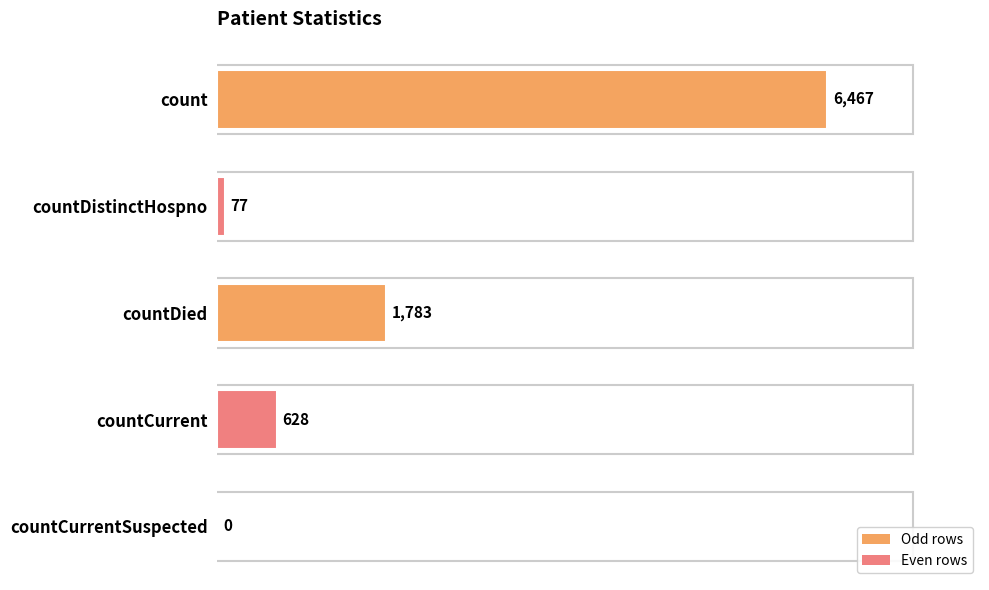

The value at count is 4308. True or false?

False